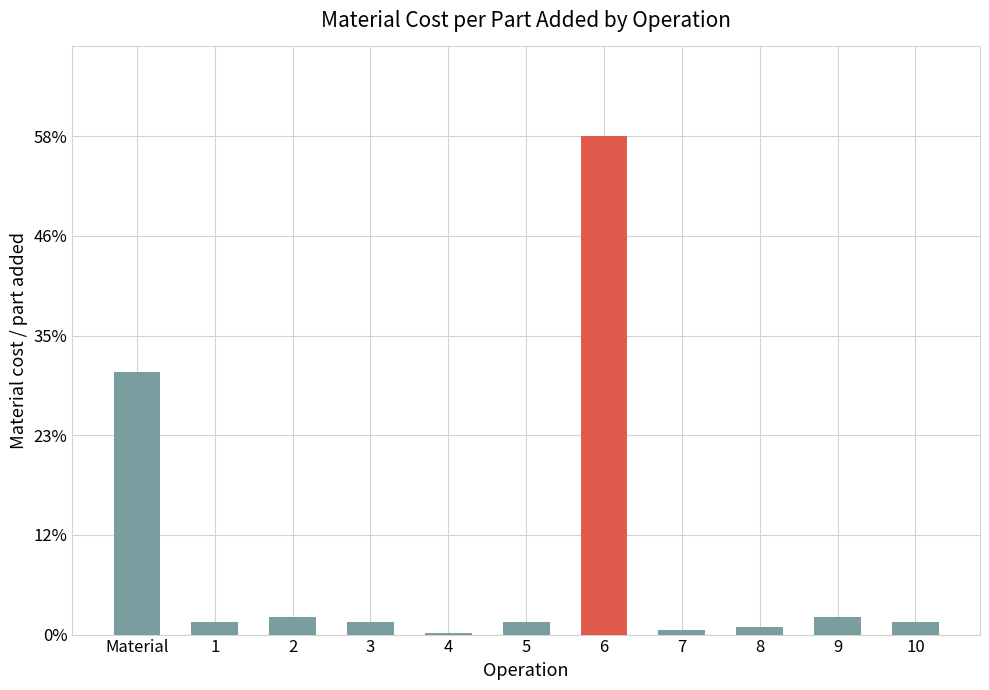

Are the bars horizontal?

No